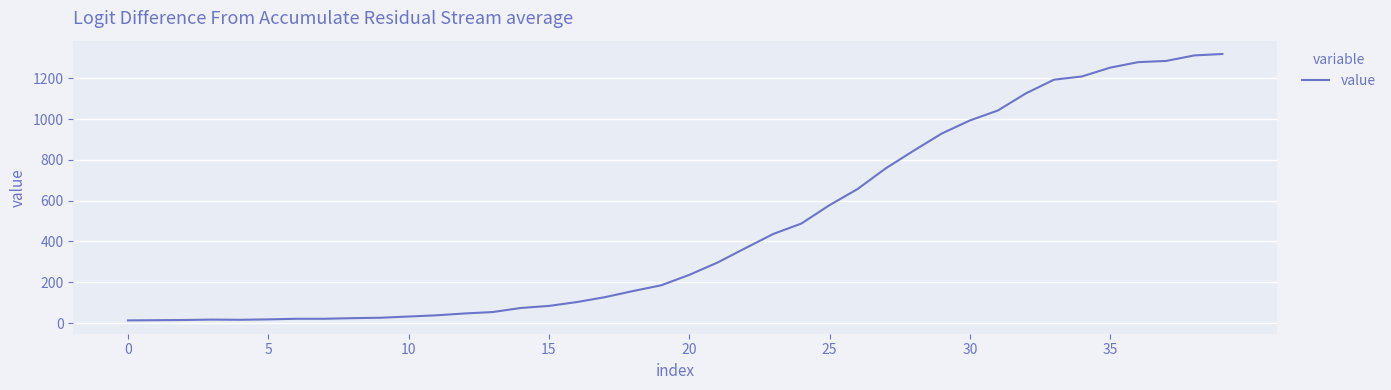

What is the difference between the maximum and minimum values?

1306